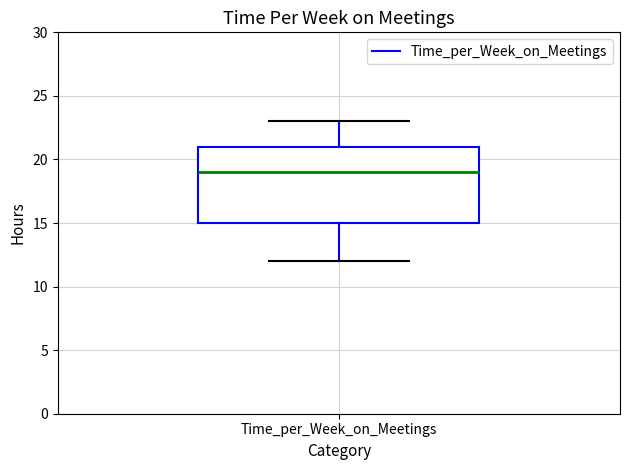

Where is the lower edge of the box for Time_per_Week_on_Meetings on the y-axis? The values are not printed on the chart, so give them approximately, as read against the axis.

15